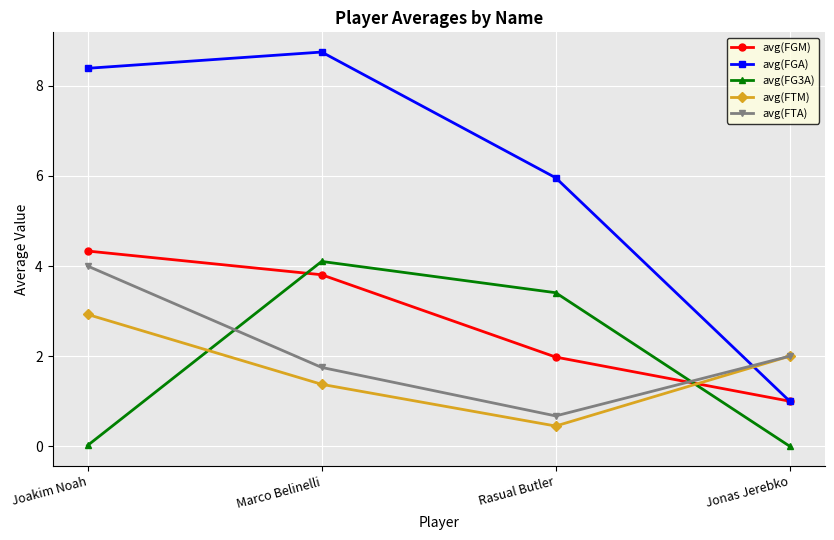

Which category has the lowest value in the avg(FTA) series?

Rasual Butler